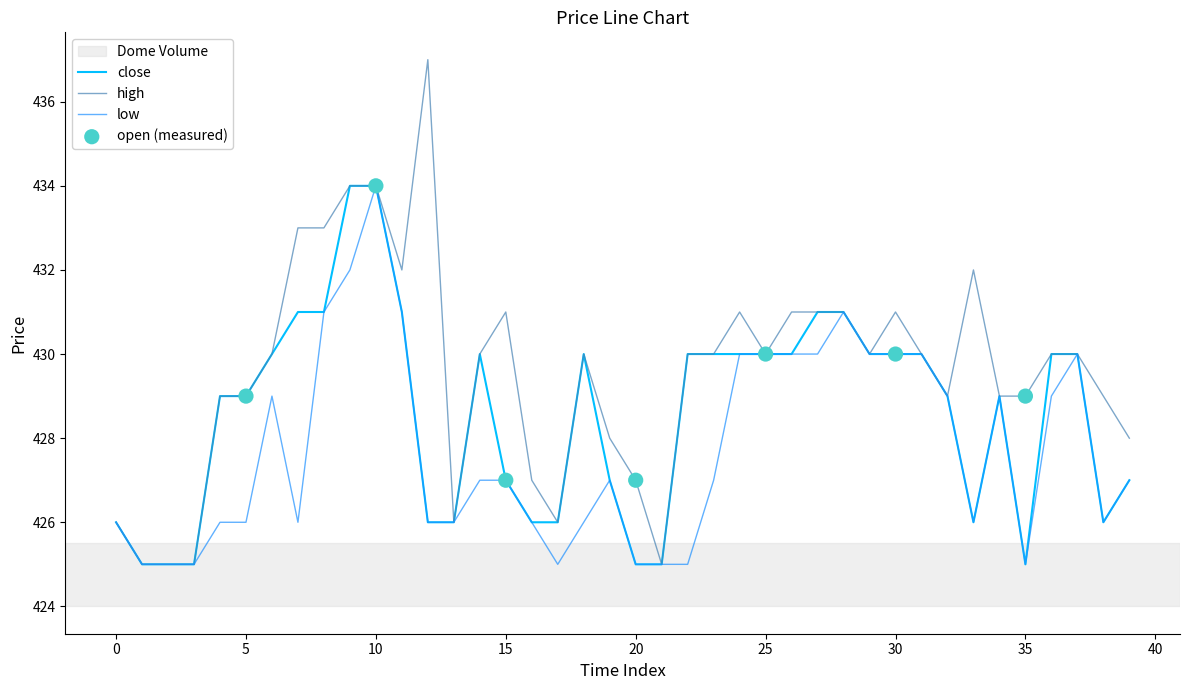

Which series has the largest range (max minus min)?

high